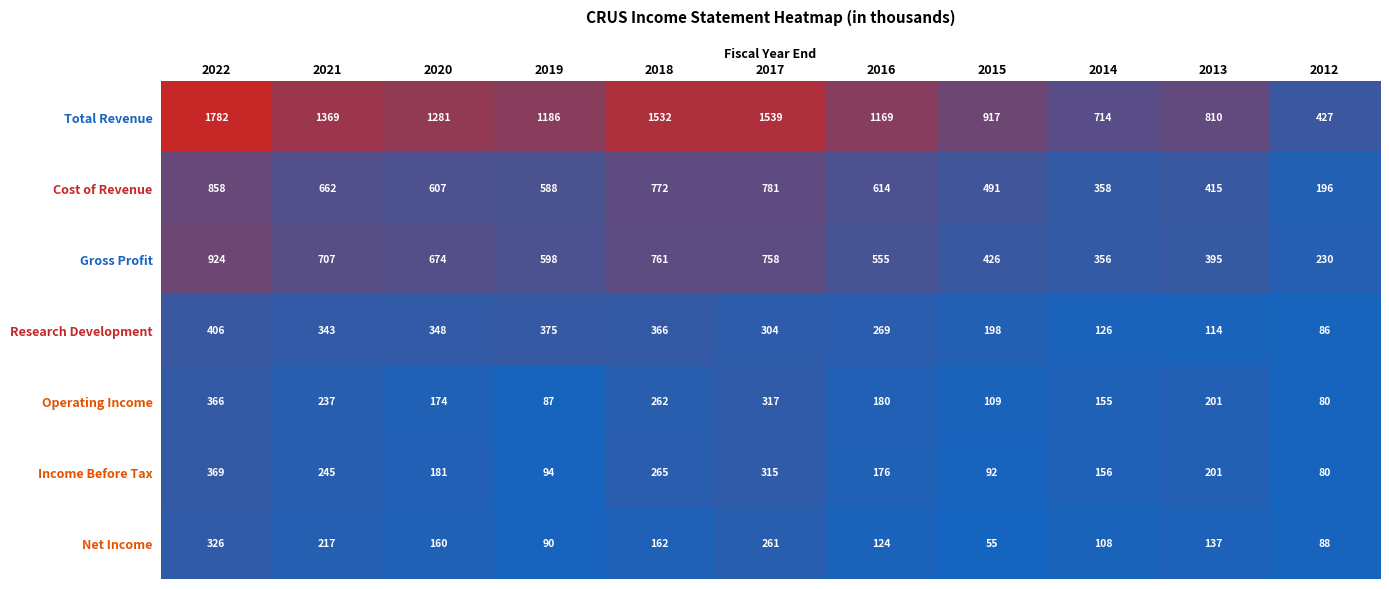

List the labels in order of Net Income value, largest first.

2022, 2017, 2021, 2018, 2020, 2013, 2016, 2014, 2019, 2012, 2015